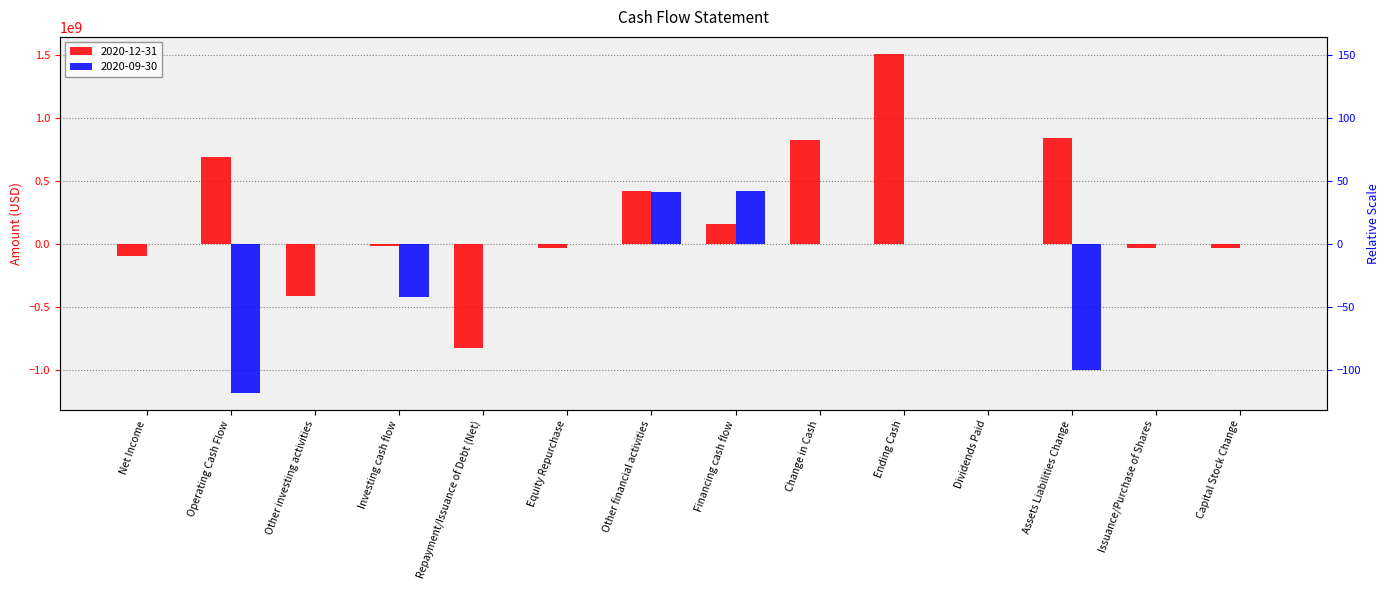

What are all the series names shown in the legend?

2020-12-31, 2020-09-30